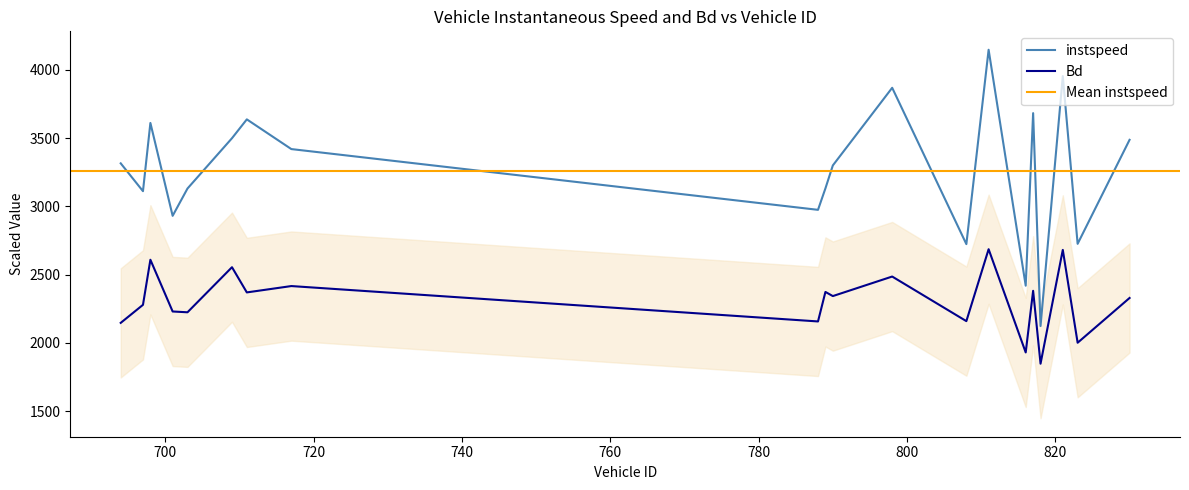

How many data points in instspeed are above 3315?

10